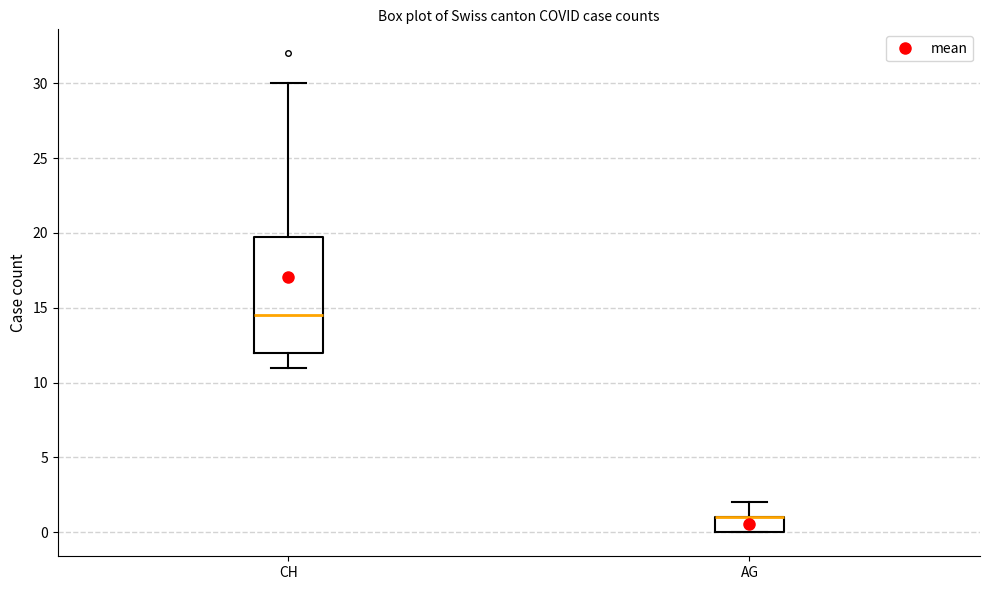

Which box is the tallest, from its lower edge to its upper edge?

CH